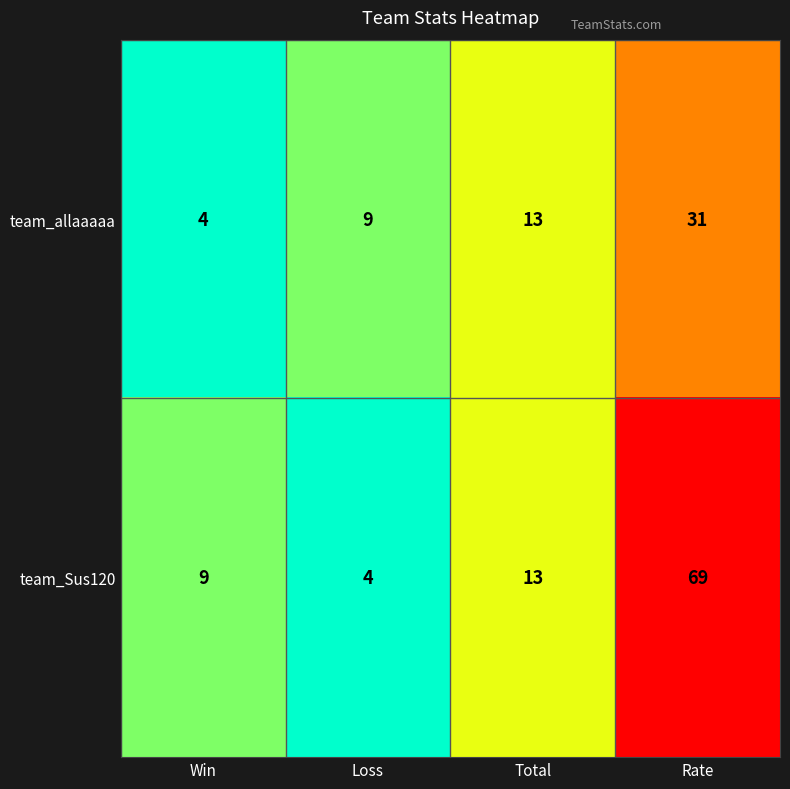

How many team_allaaaaa values are between 9 and 31?

3